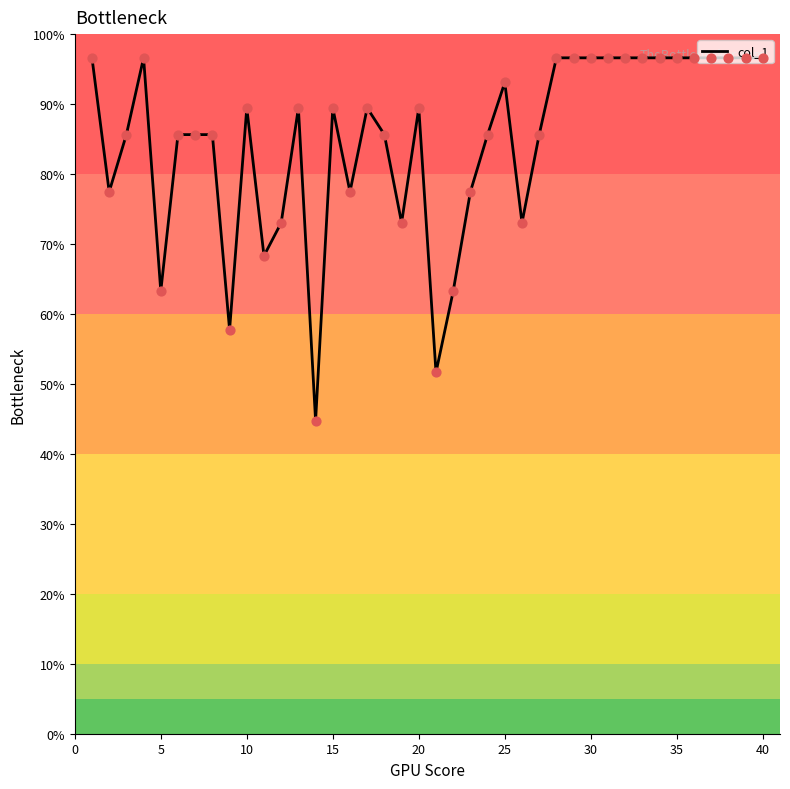

What is the difference between the maximum and minimum values?

51.9